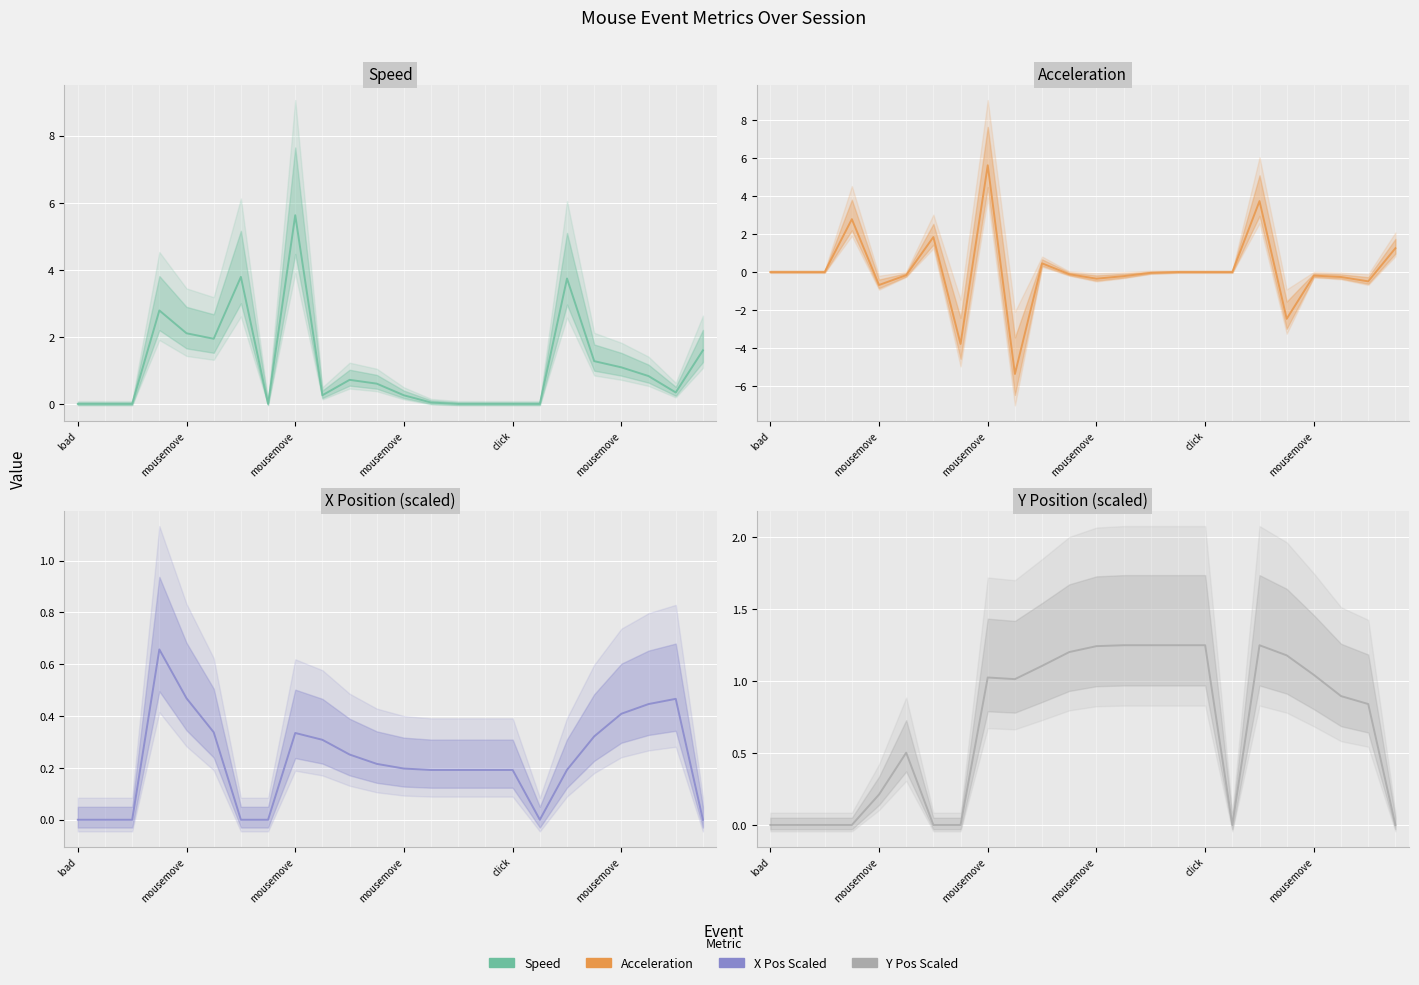

The Acceleration series shows -3.8 at 7. True or false?

True